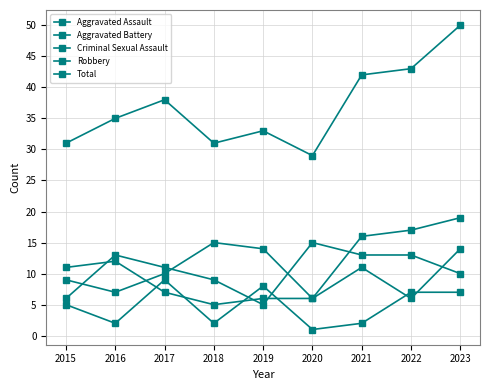

Reading left to right, list all the values displayed in this chart.

Aggravated Assault: 2015=9	2016=7	2017=10	2018=15	2019=14	2020=6	2021=16	2022=17	2023=19
Aggravated Battery: 2015=11	2016=12	2017=7	2018=5	2019=6	2020=6	2021=11	2022=6	2023=14
Criminal Sexual Assault: 2015=5	2016=2	2017=9	2018=2	2019=8	2020=1	2021=2	2022=7	2023=7
Robbery: 2015=6	2016=13	2017=11	2018=9	2019=5	2020=15	2021=13	2022=13	2023=10
Total: 2015=31	2016=35	2017=38	2018=31	2019=33	2020=29	2021=42	2022=43	2023=50